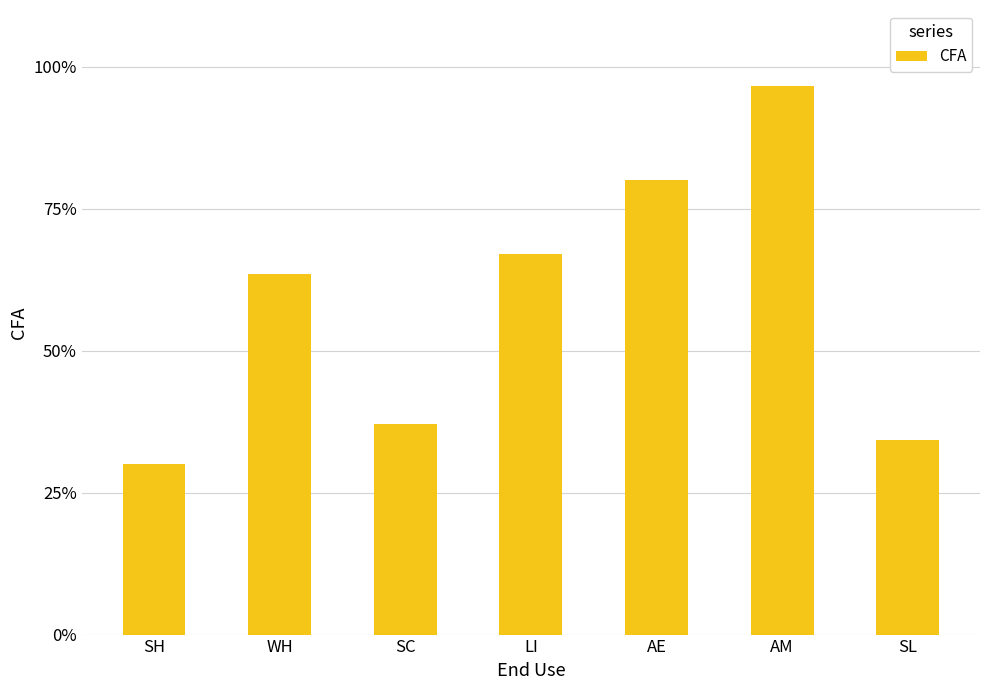

Reading left to right, list all the values displayed in this chart.

SH=0.3	WH=0.6	SC=0.4	LI=0.7	AE=0.8	AM=1.0	SL=0.3